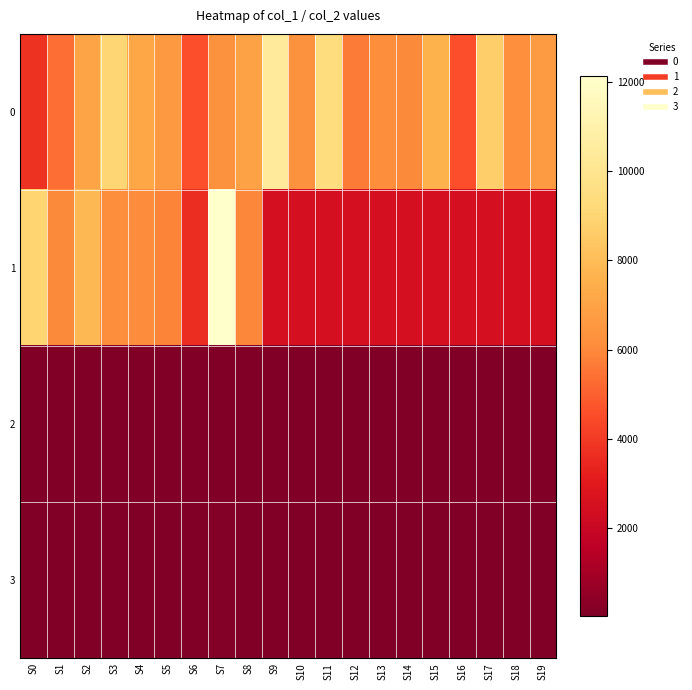

What is the maximum value shown in the chart?

12128